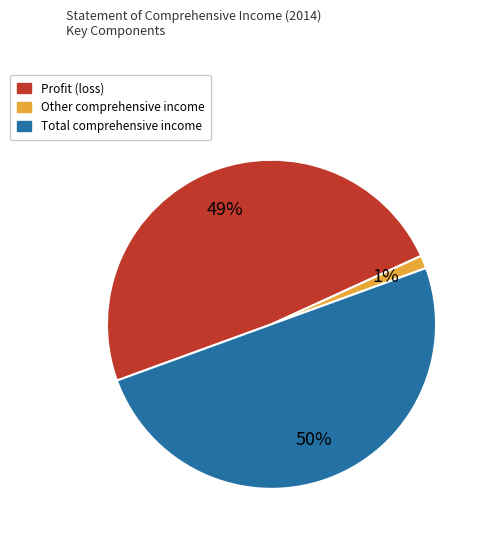

Which has a higher value, Other comprehensive income or Total comprehensive income?

Total comprehensive income